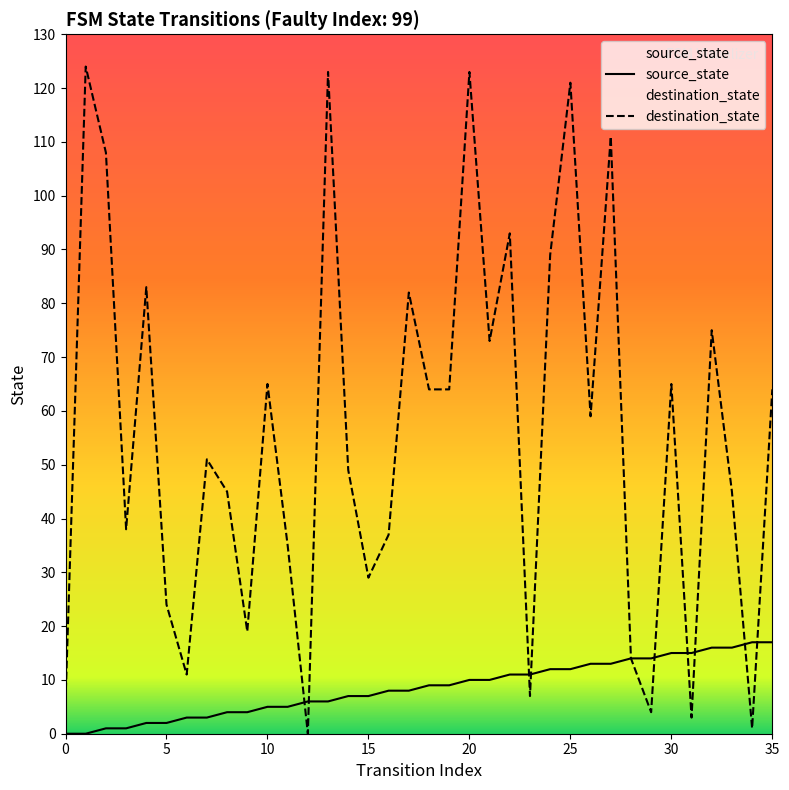

Is it true that source_state equals 2 at 30?

False